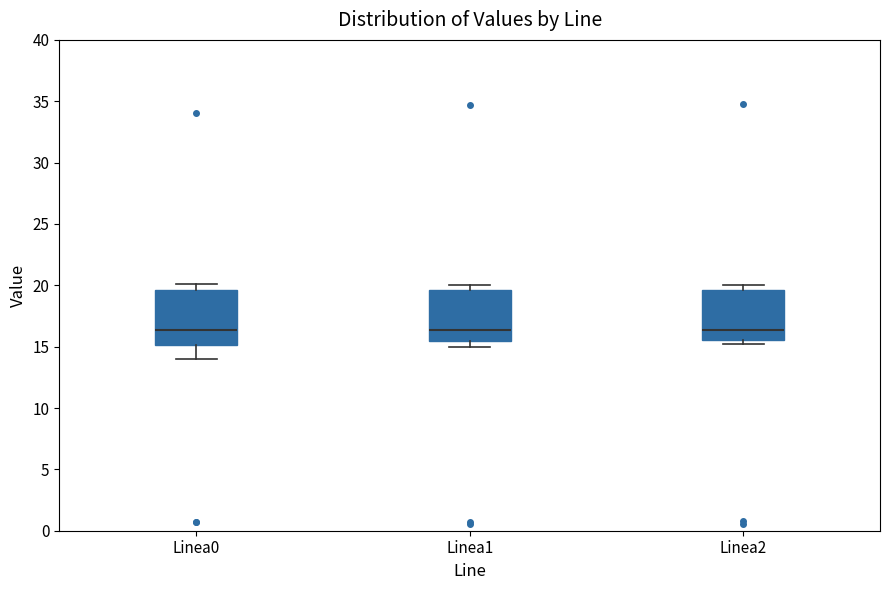

Reading left to right, transcribe this box plot: for each box, give where its median line is, the range the box spans, and where its two whiskers end, as read against the y-axis. The values are not printed on the chart, so give them approximately, as read against the axis.

Linea0: median 16.5, box 15.0 to 19.5, whiskers 14.0 to 20.0
Linea1: median 16.5, box 15.5 to 19.5, whiskers 15.0 to 20.0
Linea2: median 16.5, box 15.5 to 19.5, whiskers 15.0 to 20.0